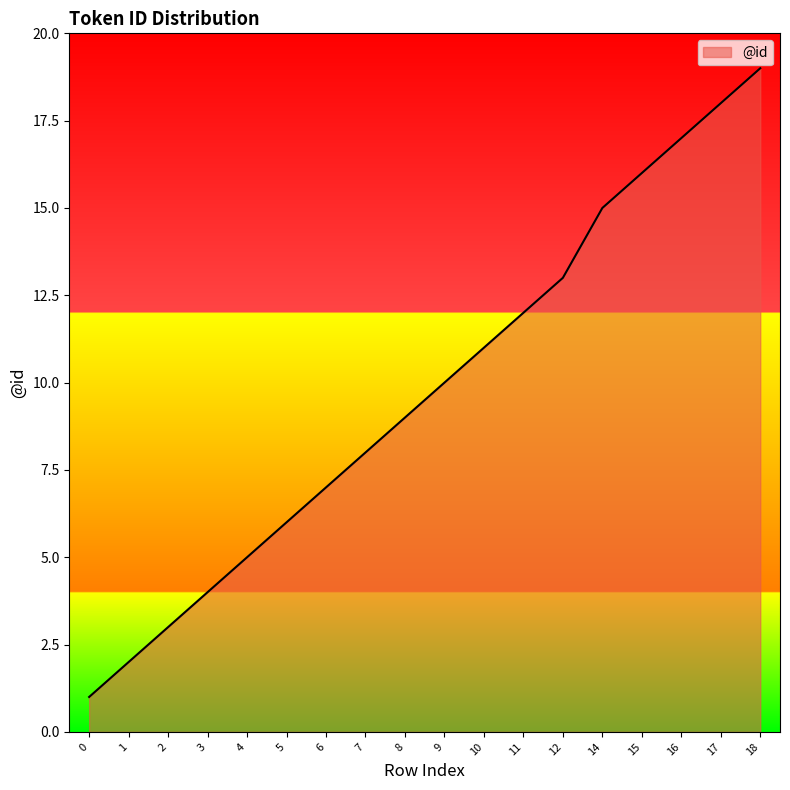

Is it true that the value at 11 is 12?

True